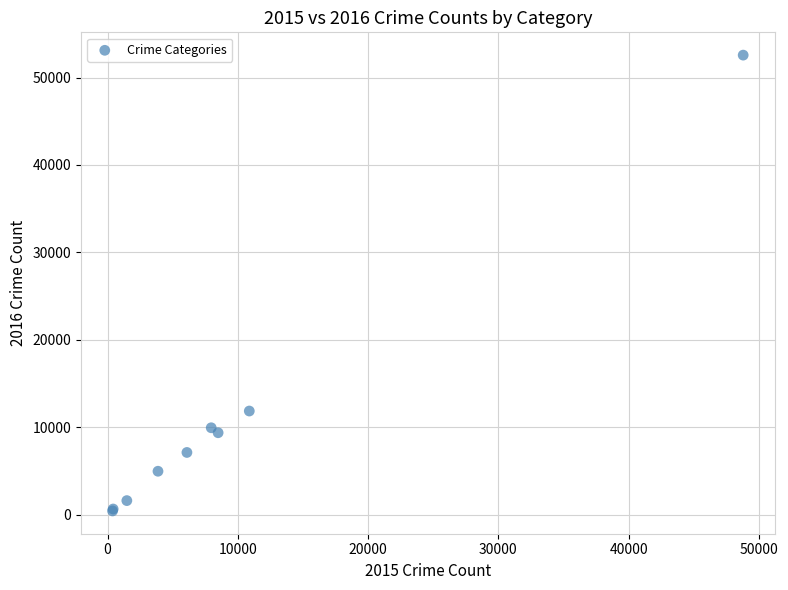

What Y value in the scatter plot is closest to 26505?

11873